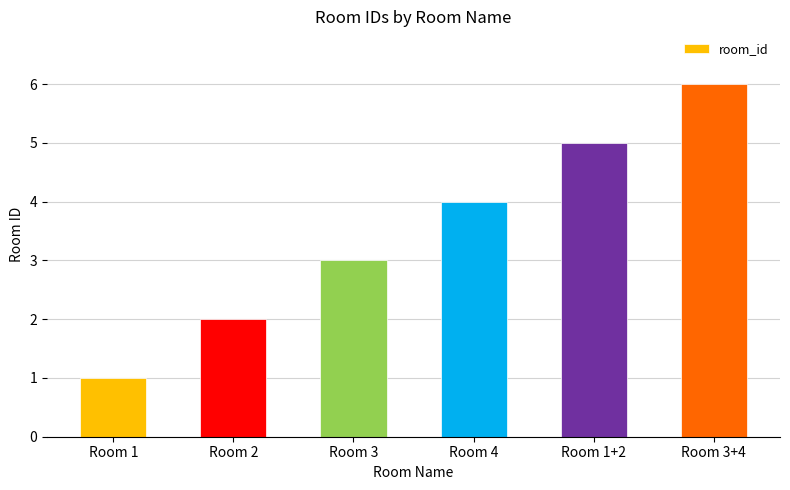

The chart shows a value of 3 at Room 1+2. True or false?

False